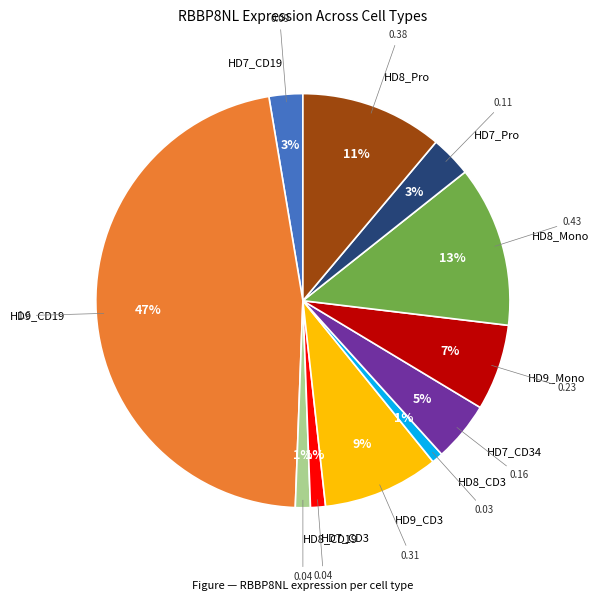

To the nearest percent, what is the difference between the largest and smallest slice percentages?

46%